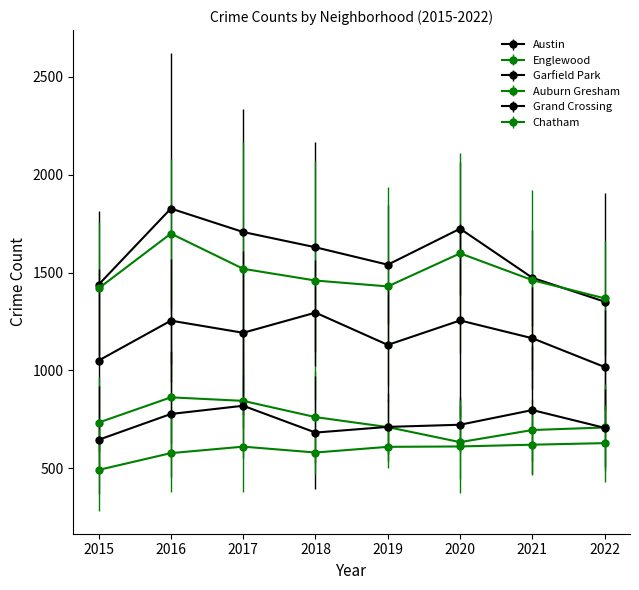

What is the total value across all series at 2021?

6210